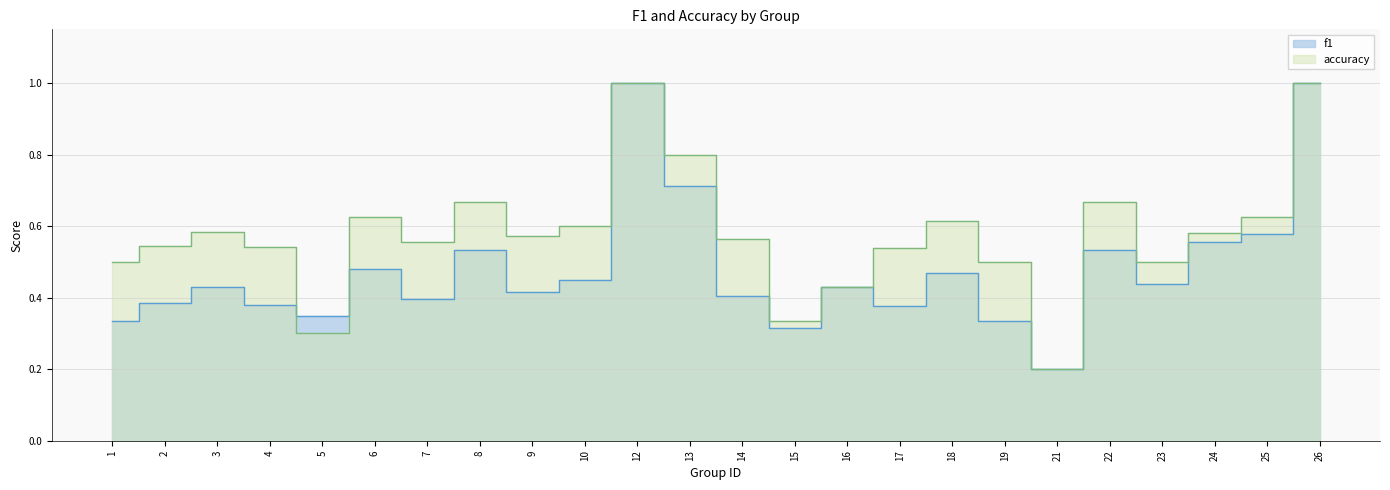

What is the average value of the f1 series?

0.5